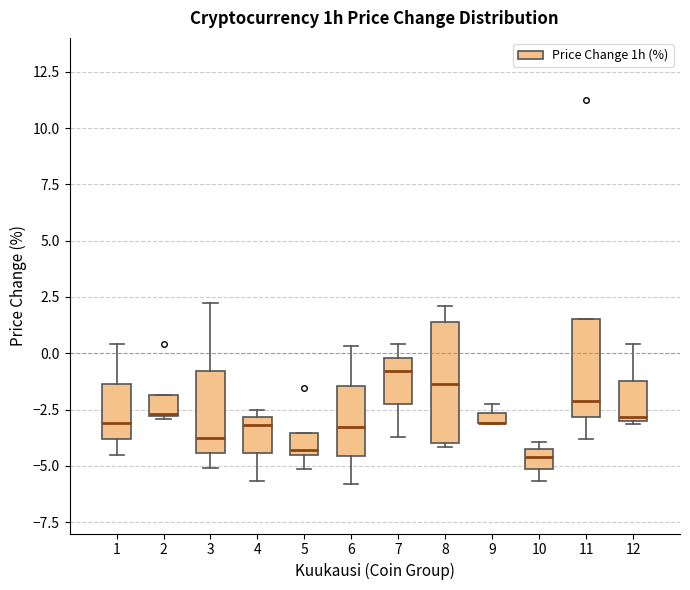

Which box is the tallest, from its lower edge to its upper edge?

8